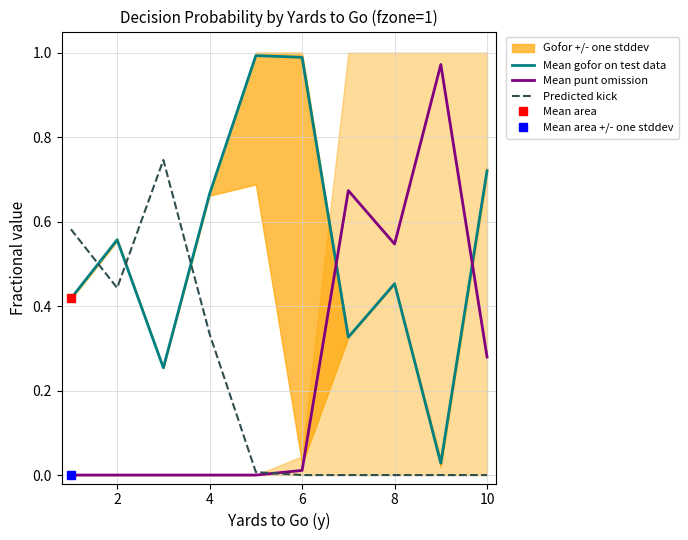

True or false: Predicted kick has a value of 0.7 at 2.

False